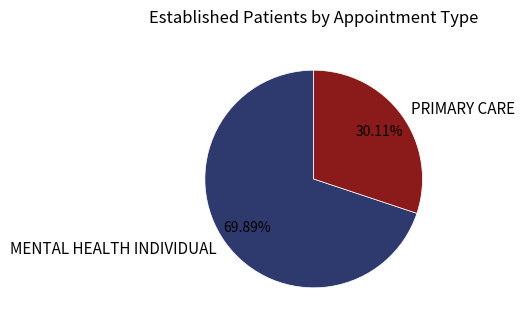

How many slices are in this pie chart?

2